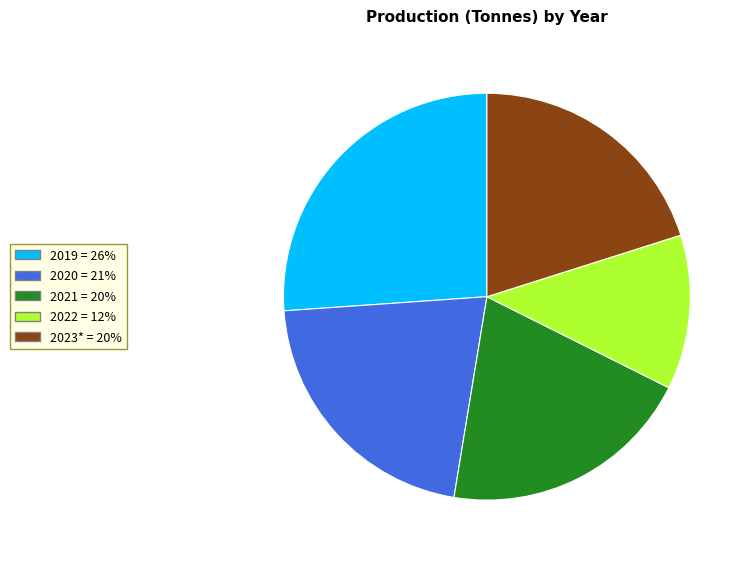

Which category has the smallest portion of the pie?

2022